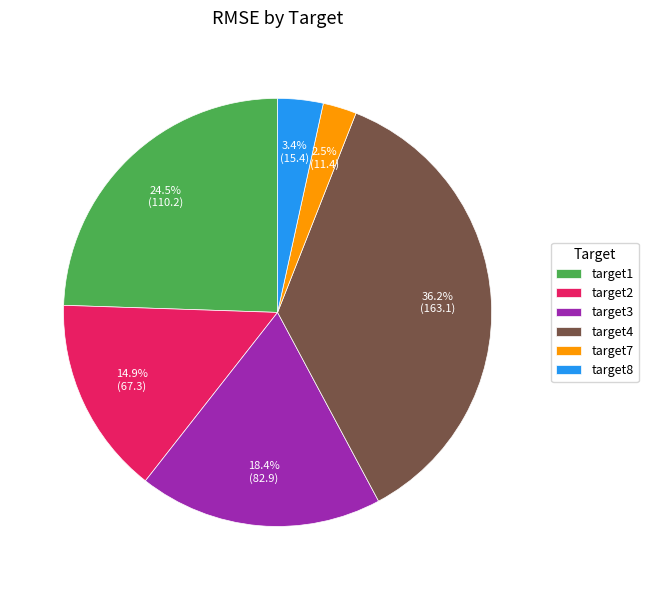

How many slices are in this pie chart?

6